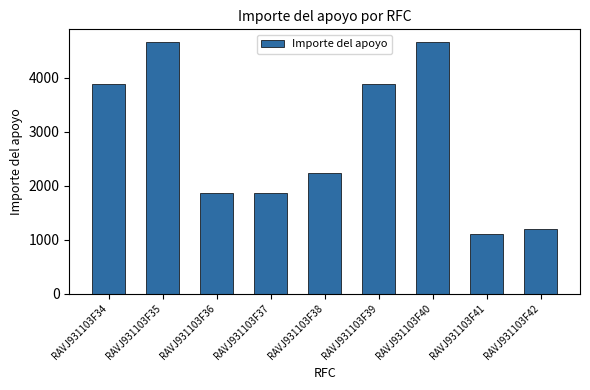

Between RAVJ931103F34 and RAVJ931103F35, which is larger?

RAVJ931103F35